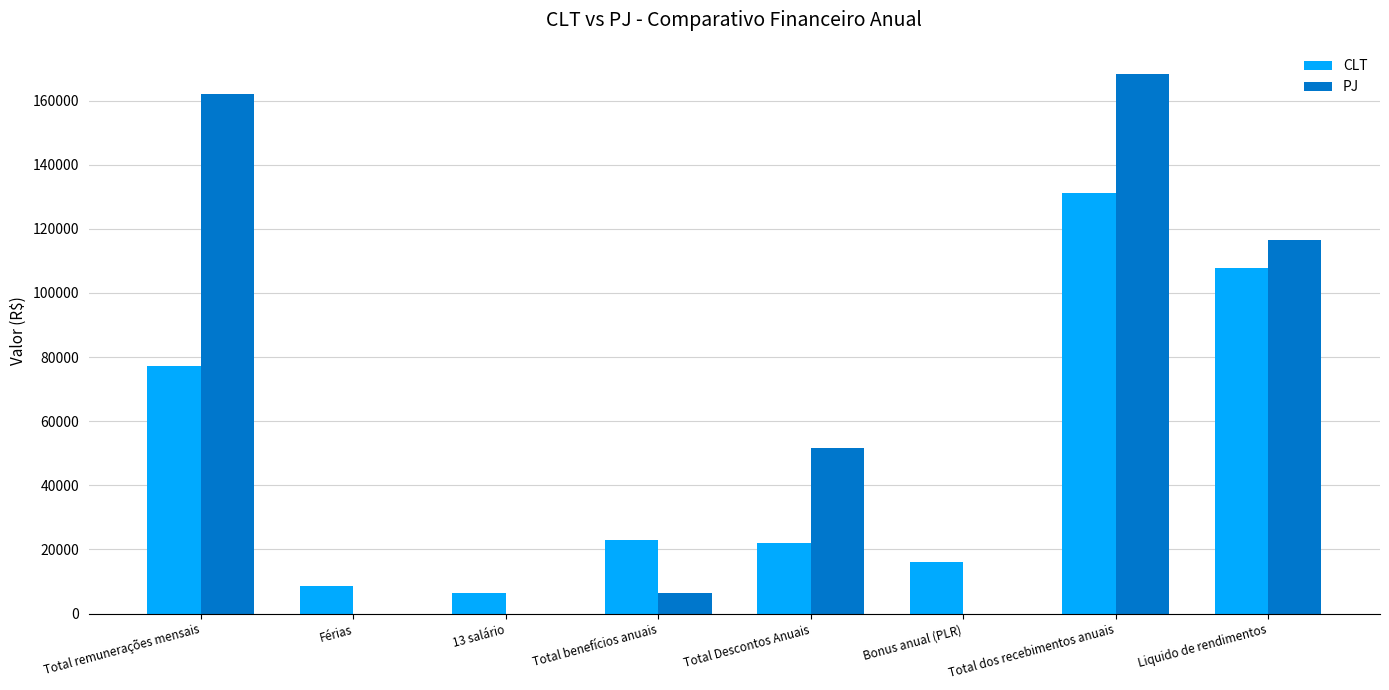

How many groups of bars are there?

8